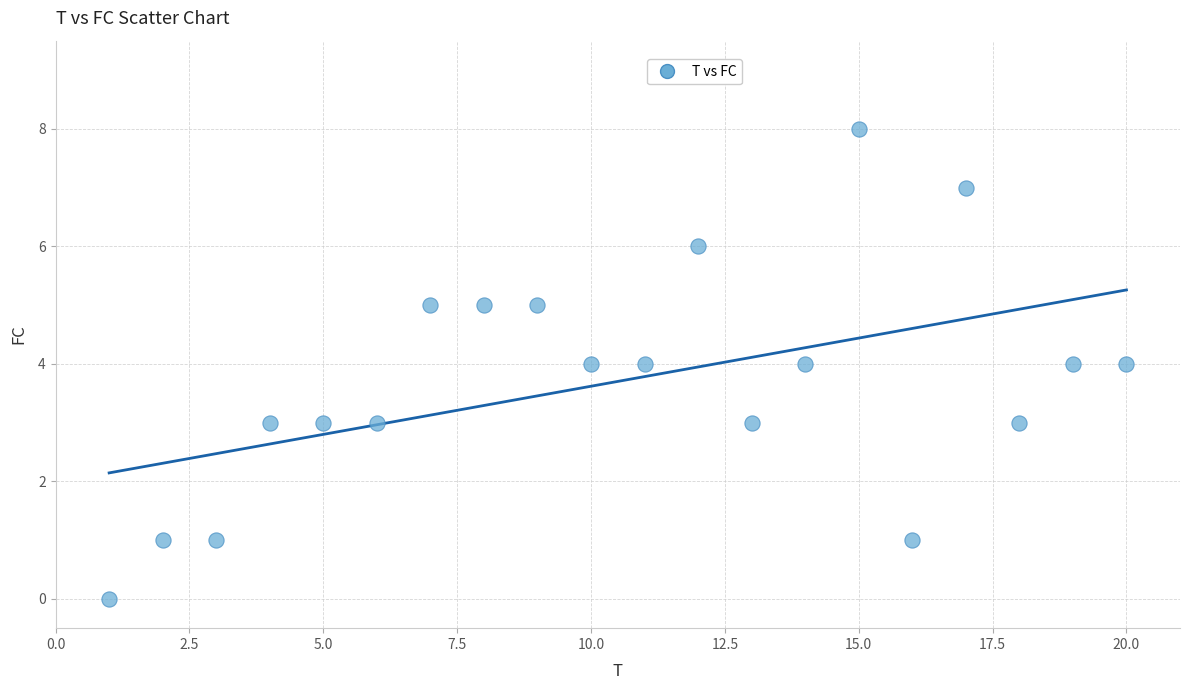

What is the range of X values (max minus min)?

19